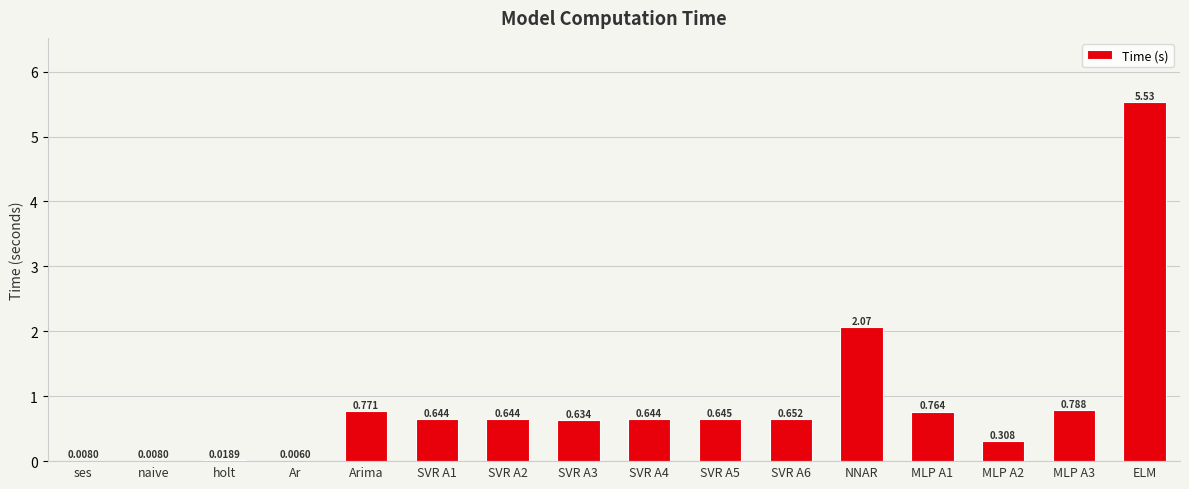

How many series are shown in this chart?

1